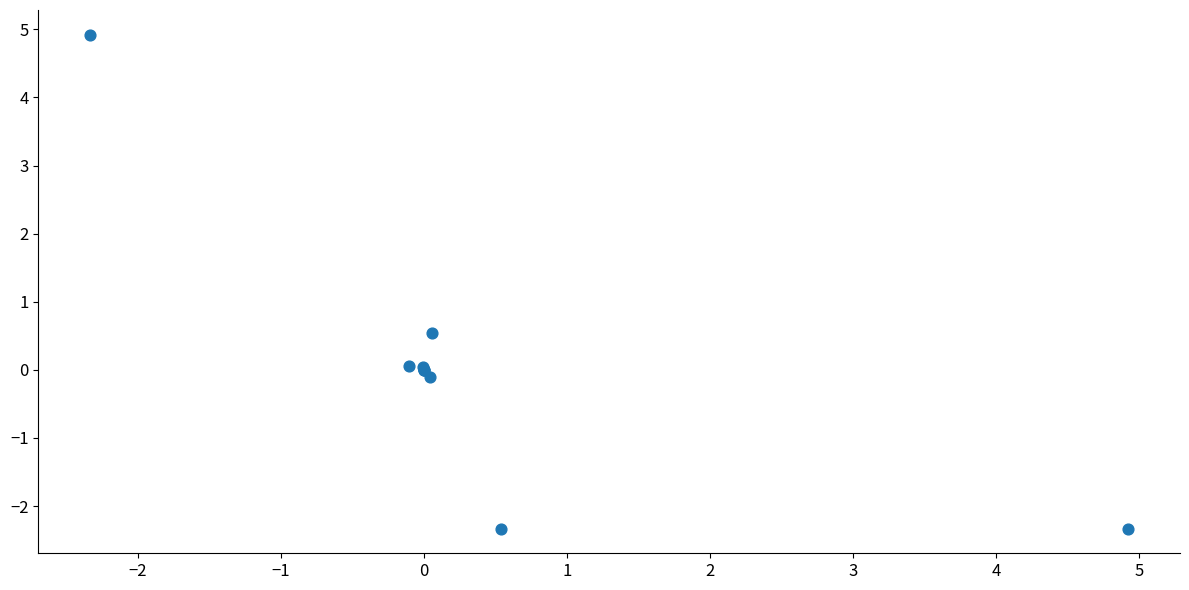

What Y value in the scatter plot is closest to 1?

0.5